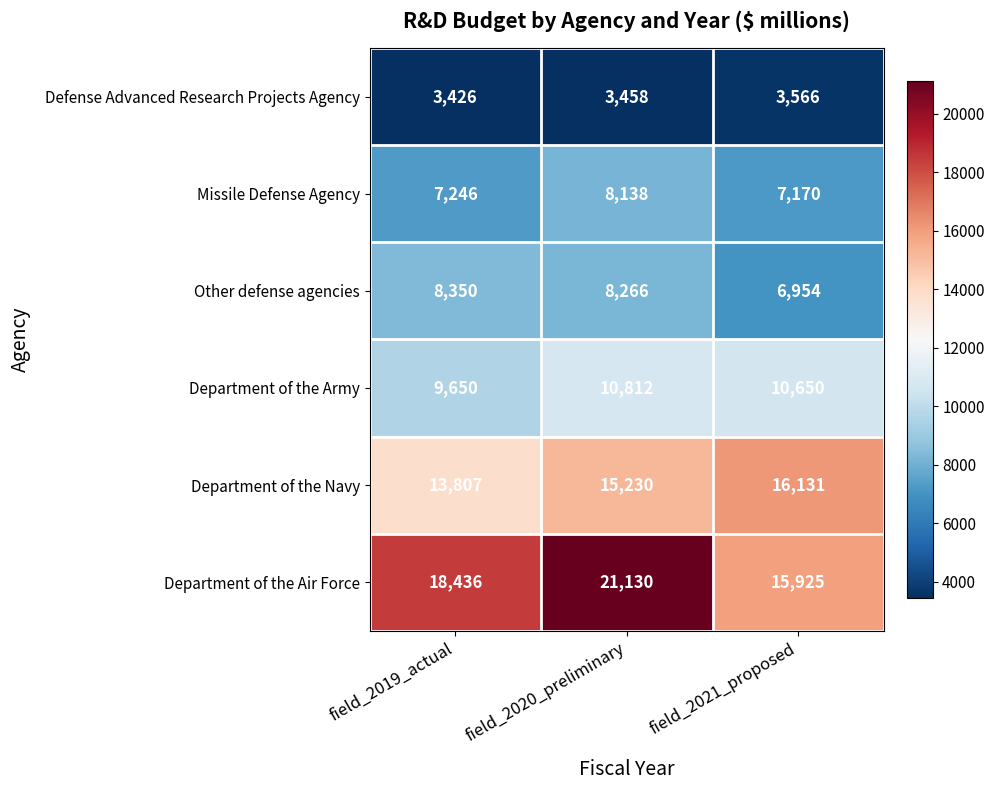

Rank the series by their maximum value, from highest to lowest.

Department of the Air Force, Department of the Navy, Department of the Army, Other defense agencies, Missile Defense Agency, Defense Advanced Research Projects Agency